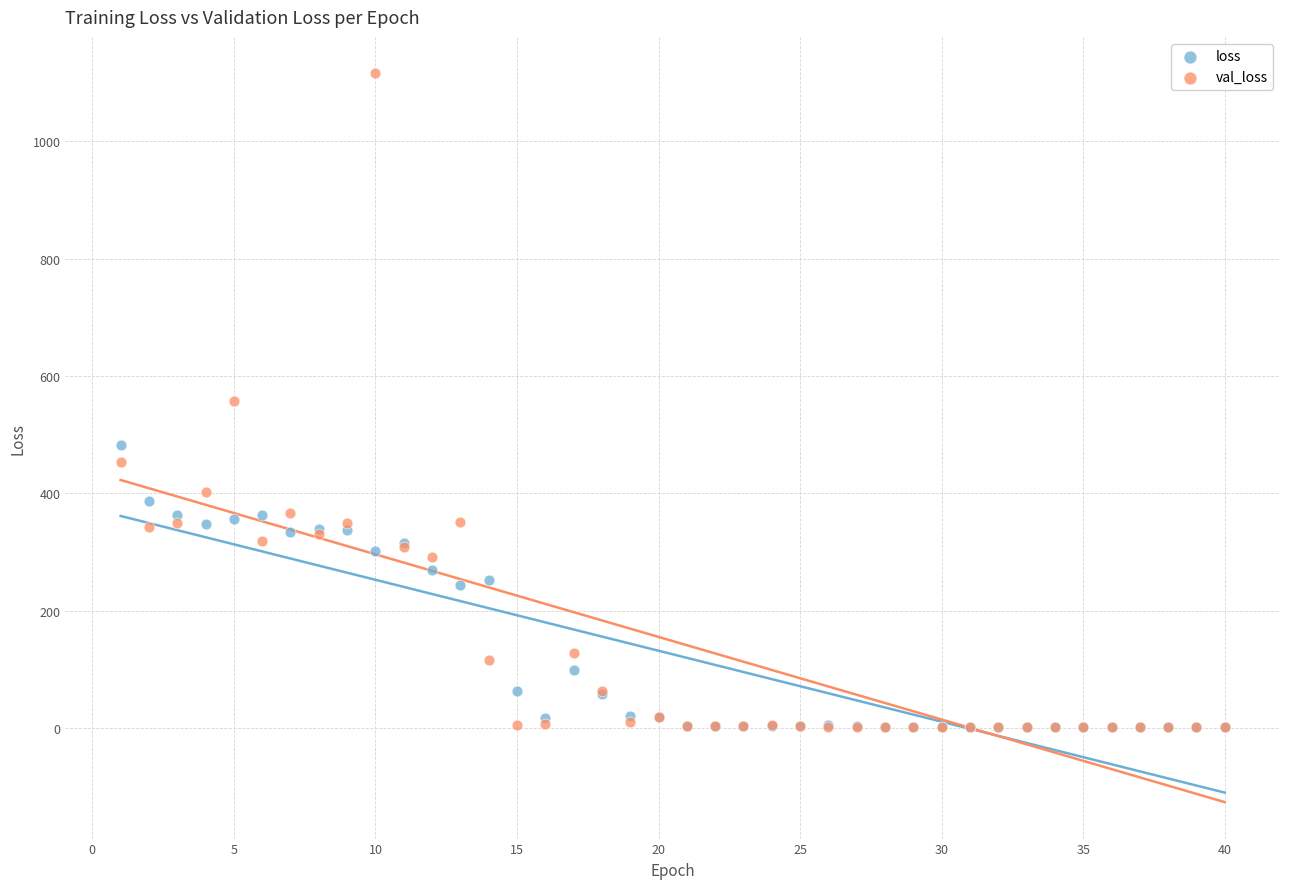

What are all the series names shown in the legend?

loss, val_loss